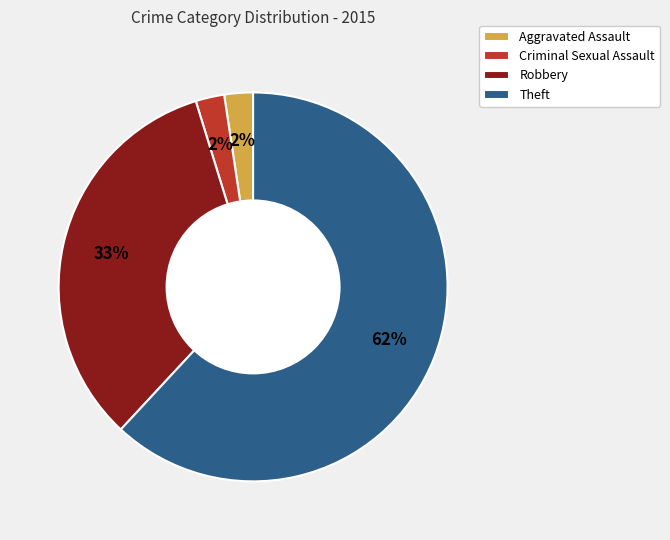

What percentage is the Criminal Sexual Assault slice, to the nearest percent?

2%